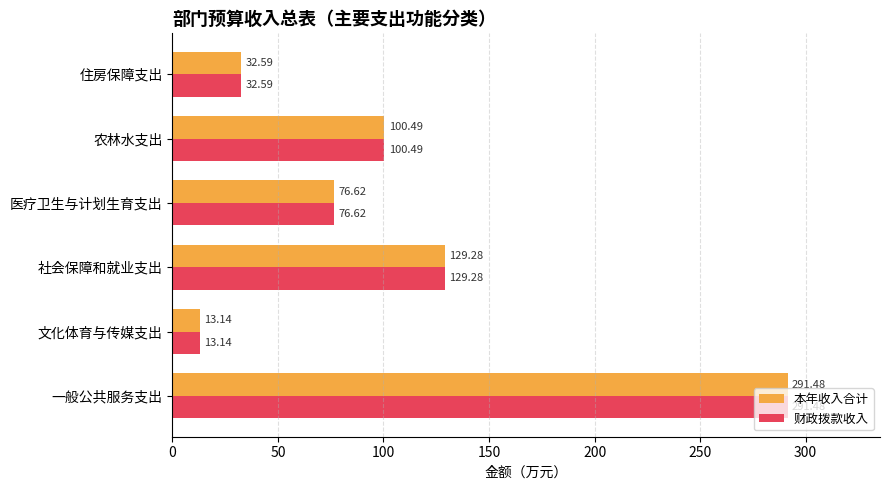

What is the sum of all 本年收入合计 values?

643.6